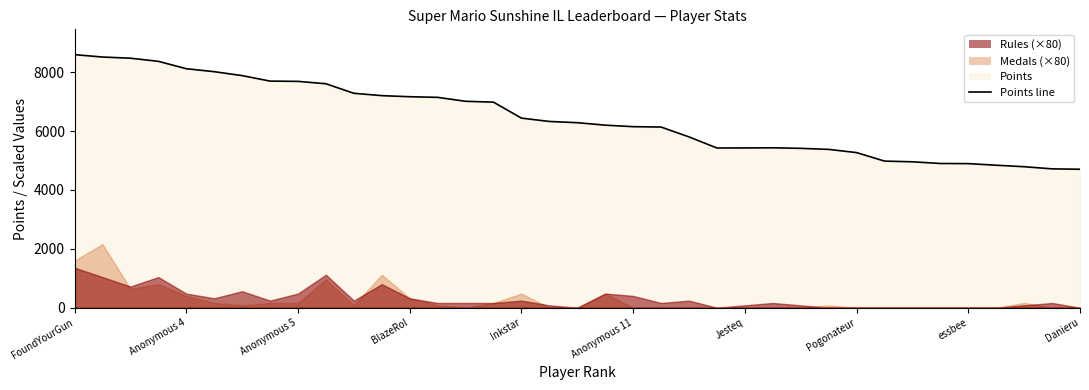

How many values are below 6286?

18